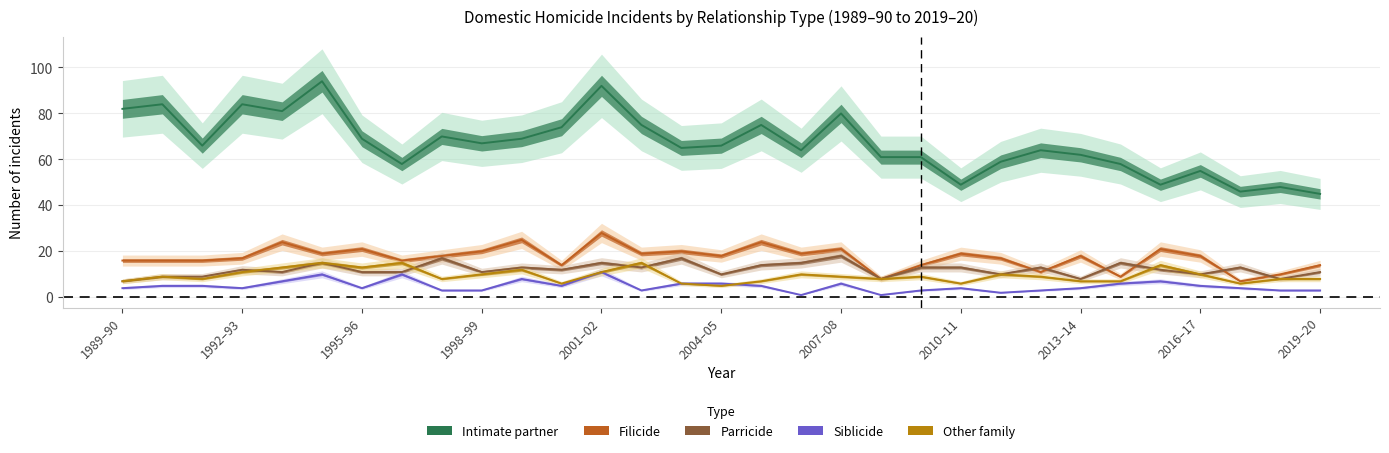

How many data points in Intimate partner are less than 66?

15